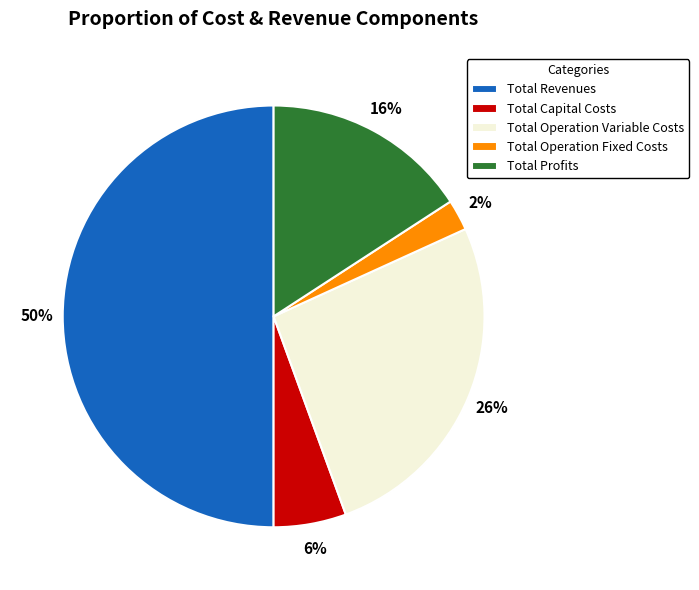

Which slice is the smallest?

Total Operation Fixed Costs